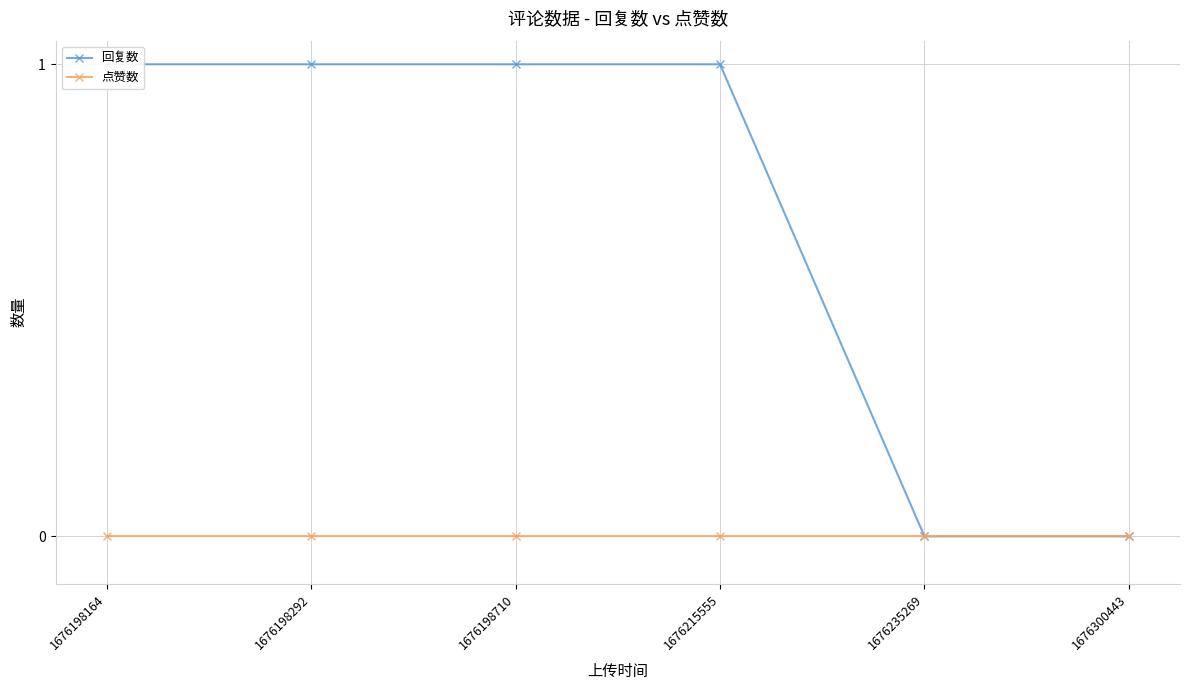

Reading left to right, extract all data points from this chart.

回复数: 1676198164=1	1676198292=1	1676198710=1	1676215555=1	1676235269=0	1676300443=0
点赞数: 1676198164=0	1676198292=0	1676198710=0	1676215555=0	1676235269=0	1676300443=0